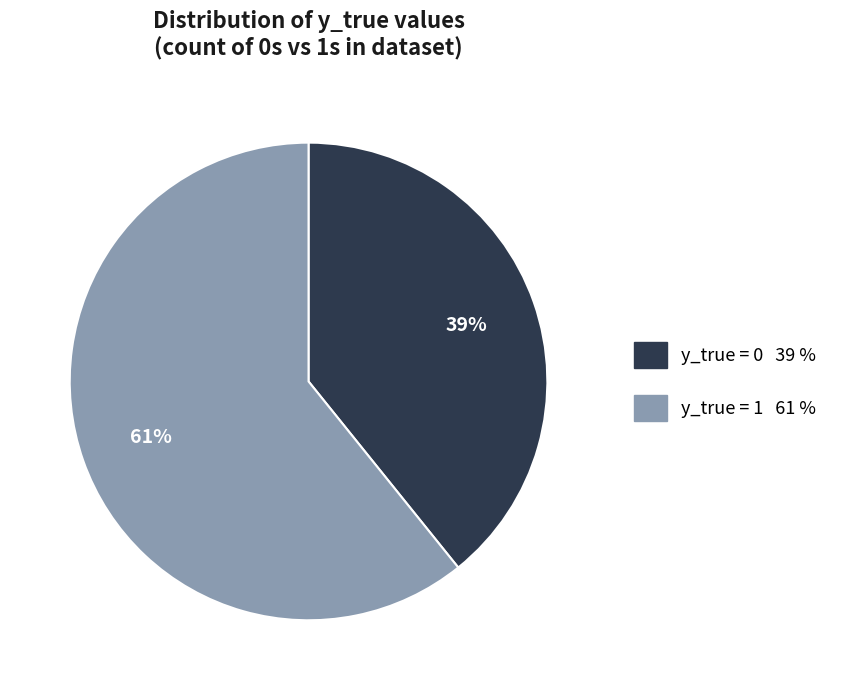

To the nearest percent, what is the difference between the largest and smallest slice percentages?

22%